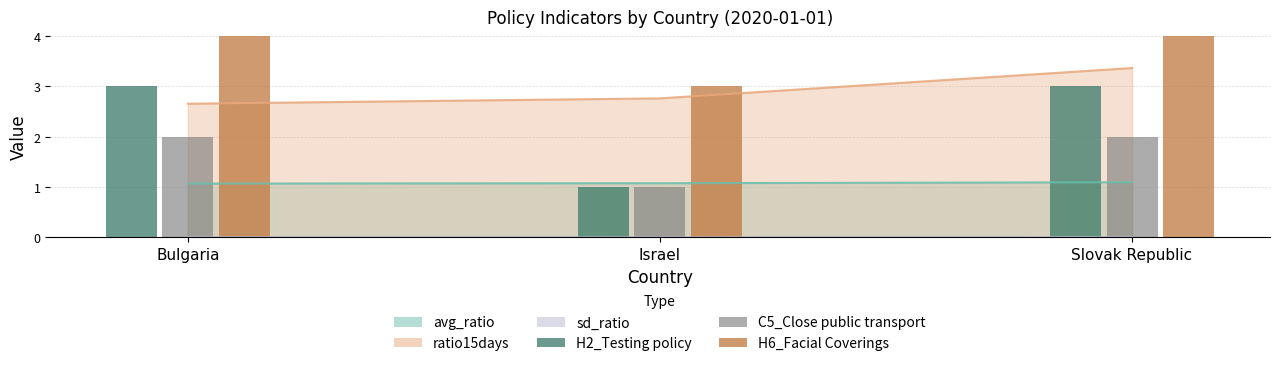

What is the label of the 2nd bar from the left?

Israel